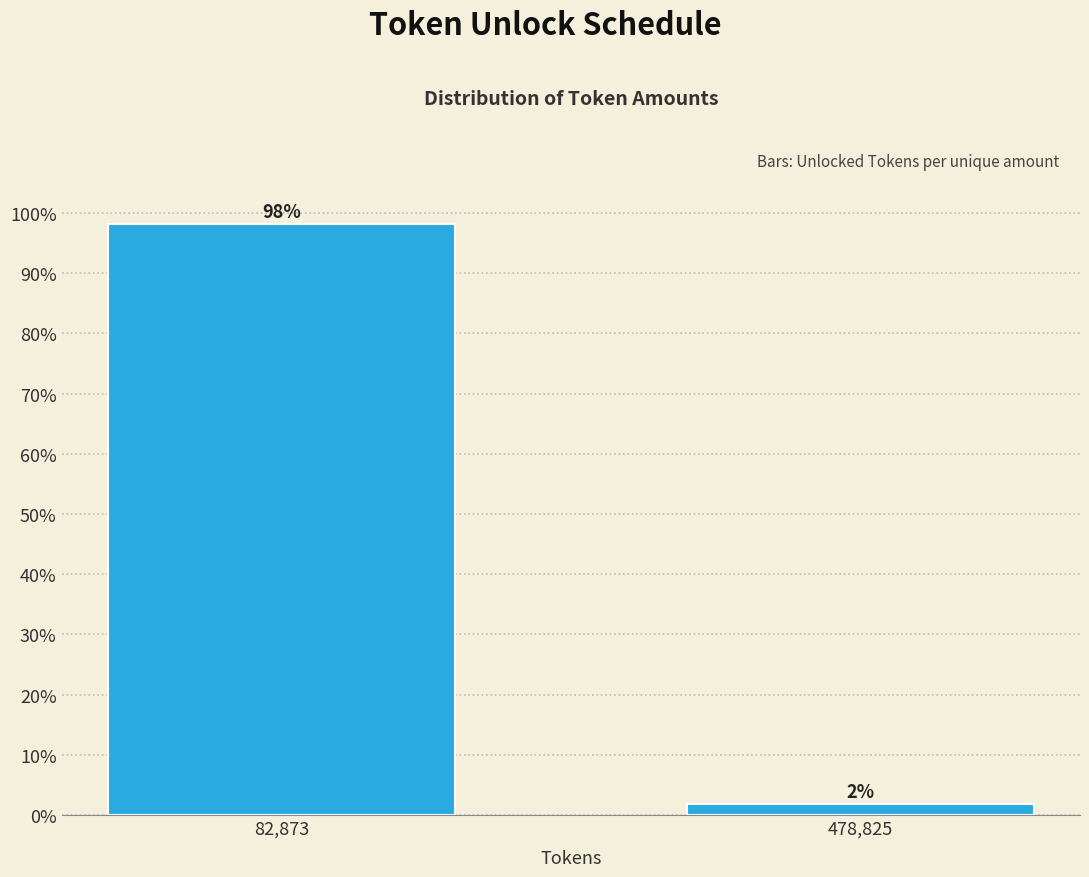

Which label corresponds to the largest value in the chart?

82,873